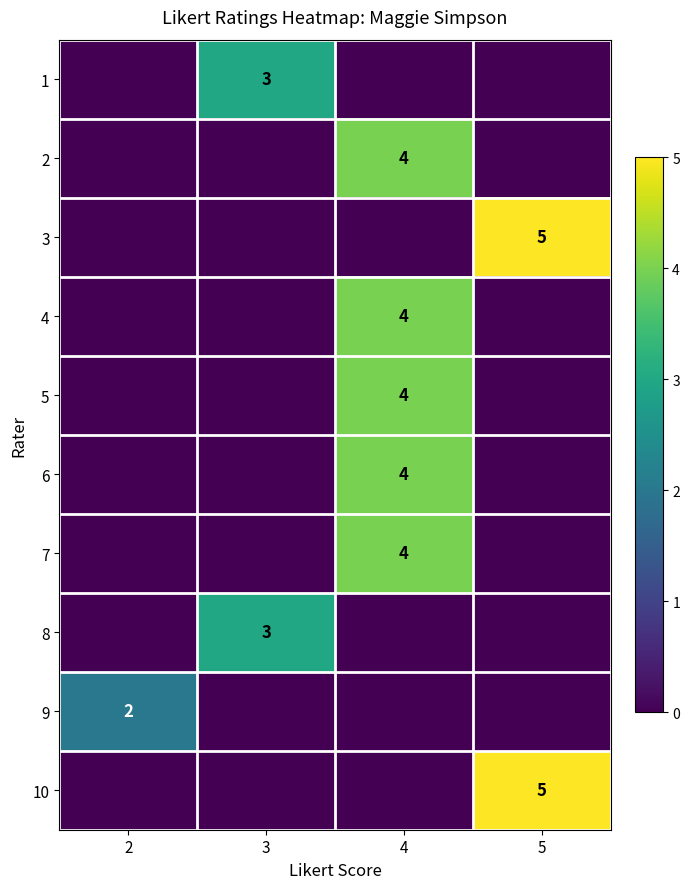

The 10 series shows 5 at 5. True or false?

True